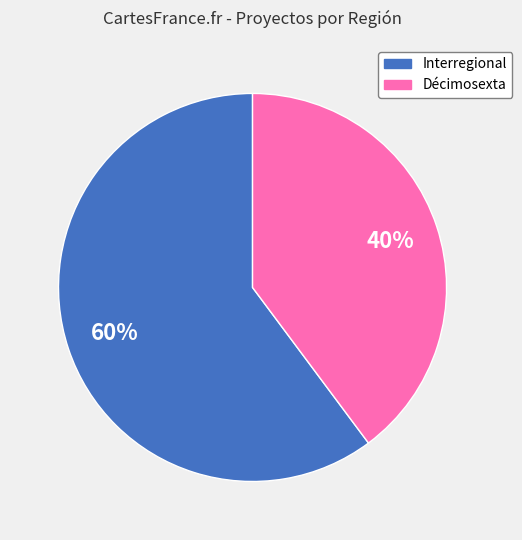

Between Décimosexta and Interregional, which is larger?

Interregional